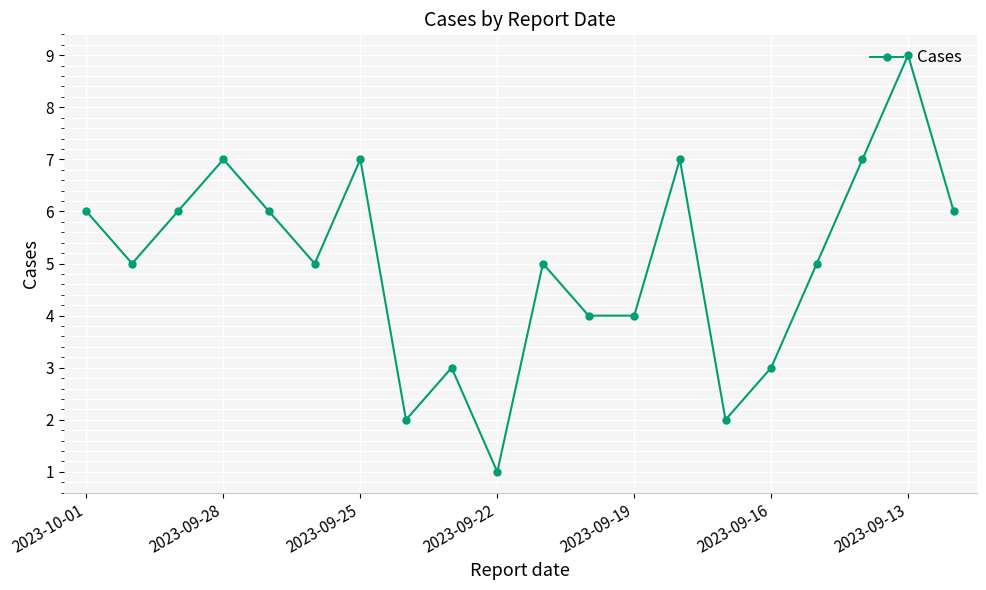

What is the maximum value shown in the chart?

9